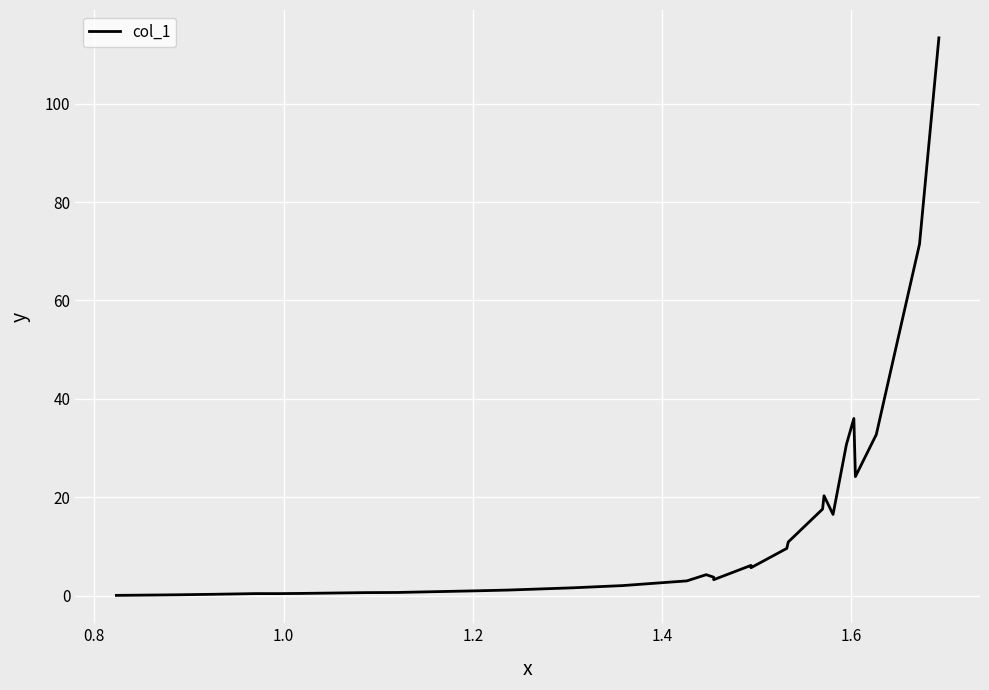

What is the maximum value shown in the chart?

113.4